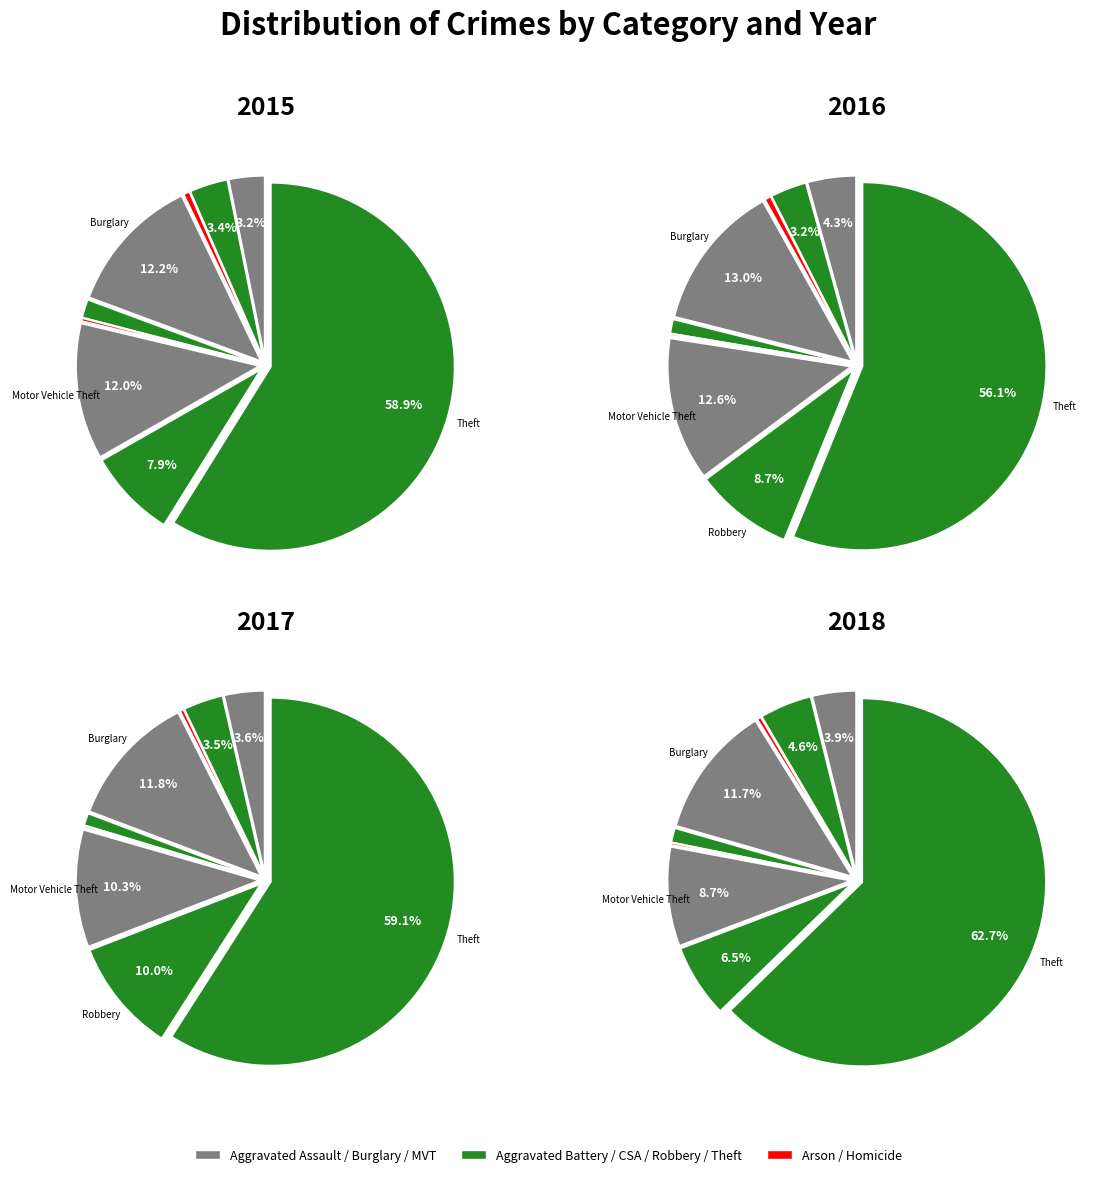

What percentage is the Robbery slice, to the nearest percent?

10%